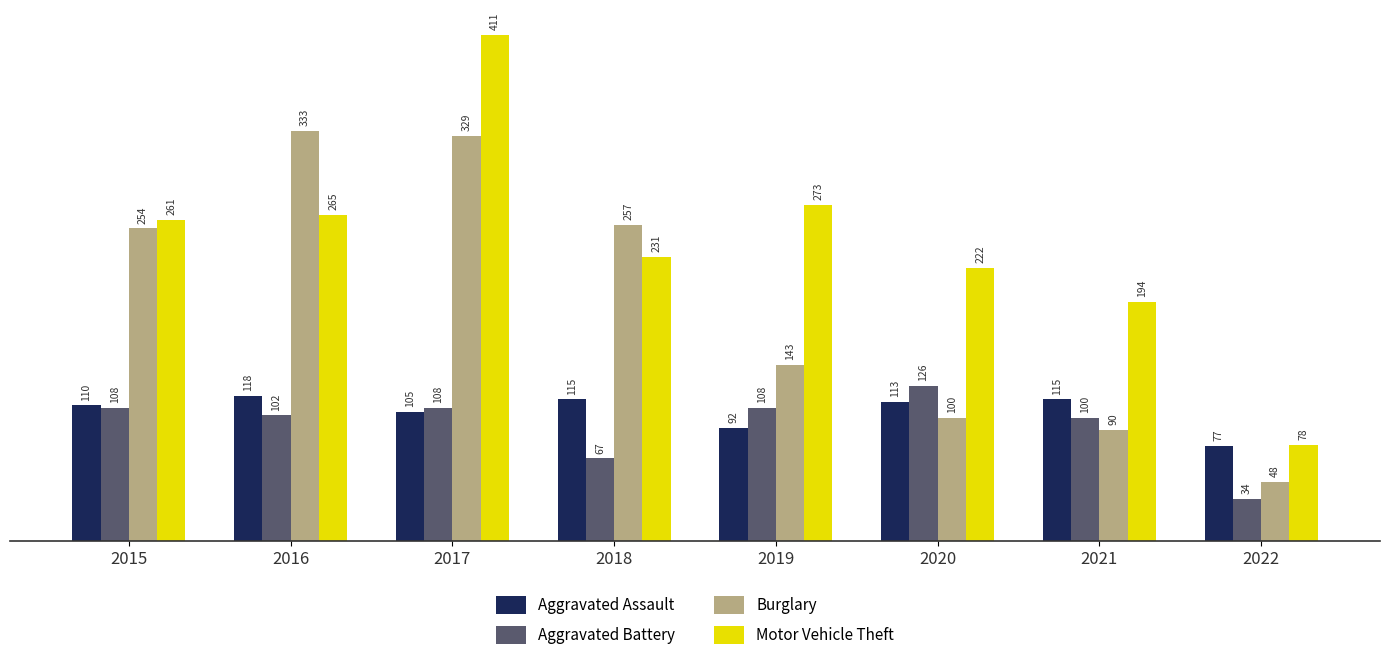

What is the spread (max minus min) of values at 2016?

231